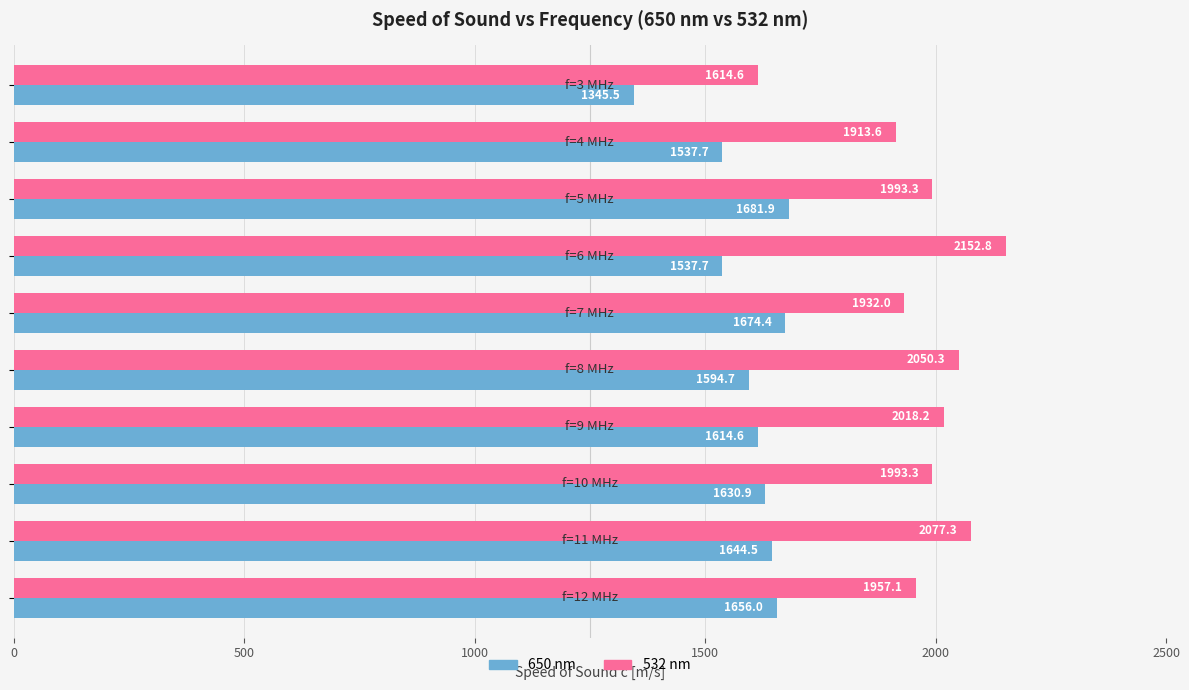

Which series has the largest total across all categories?

532 nm